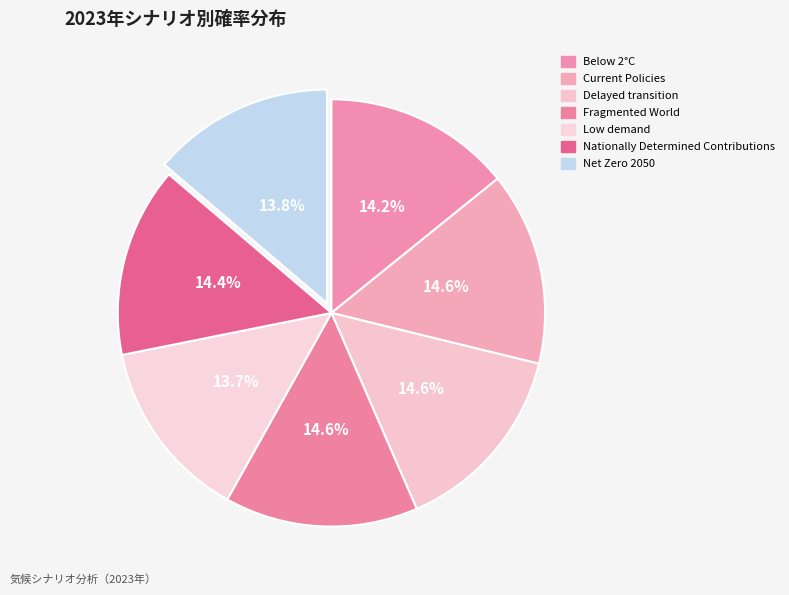

To the nearest percent, what percentage of the pie is Current Policies?

15%